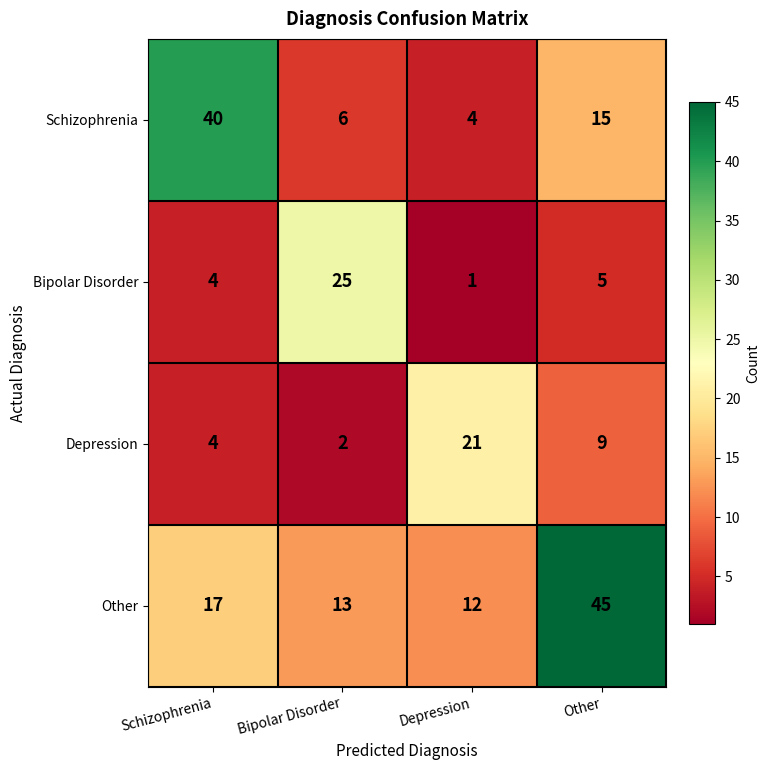

True or false: Schizophrenia has a value of 4 at Depression.

True